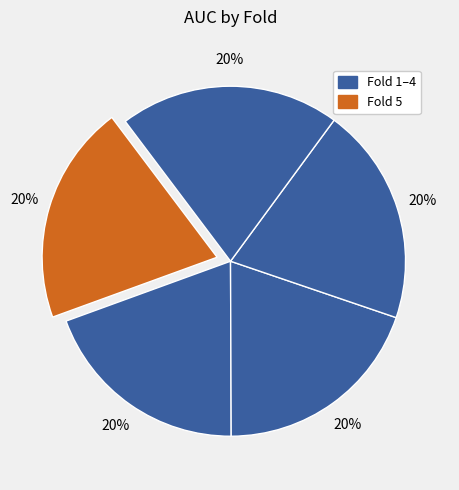

How many segments does this pie chart have?

5